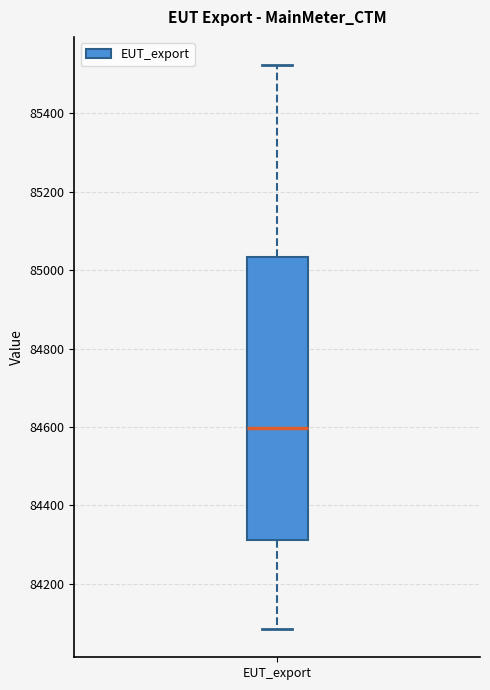

Transcribe this box plot: give where the median line is, the range the box spans, and where the two whiskers end, as read against the y-axis. The values are not printed on the chart, so give them approximately, as read against the axis.

median 84600, box 84320 to 85040, whiskers 84080 to 85520